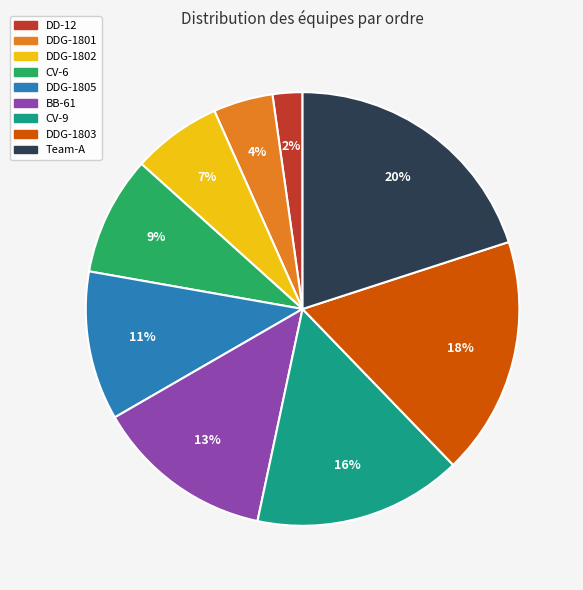

To the nearest percent, what is the average slice percentage?

11%